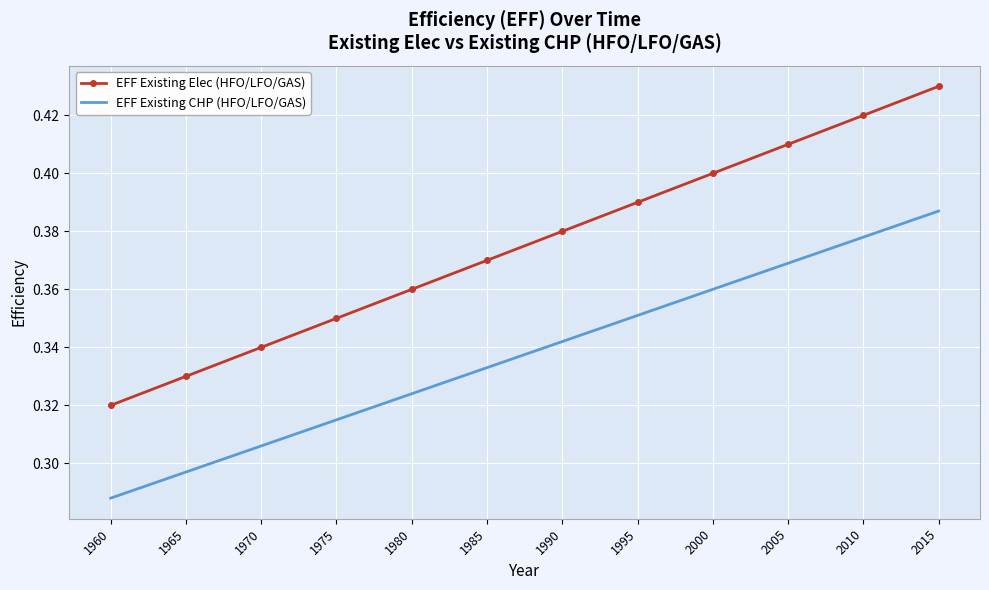

Count the EFF Existing Elec (HFO/LFO/GAS) values in the range 0 to 1.

12